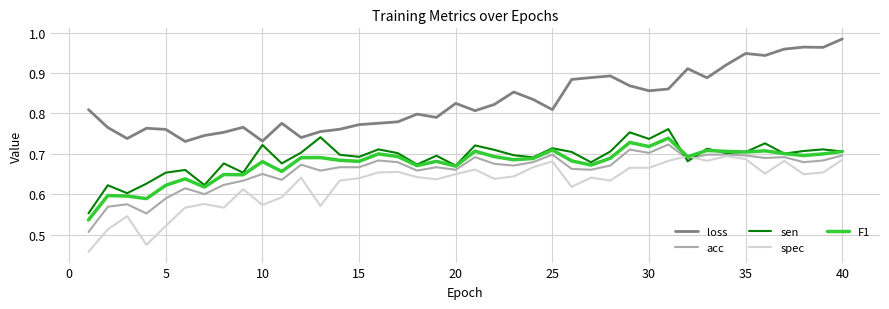

True or false: loss and acc cross at least once.

False